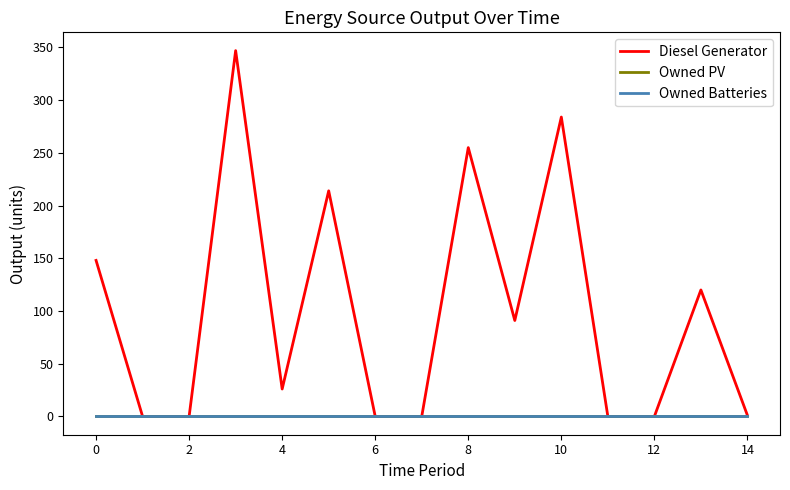

Which series has the largest total across all categories?

Diesel Generator